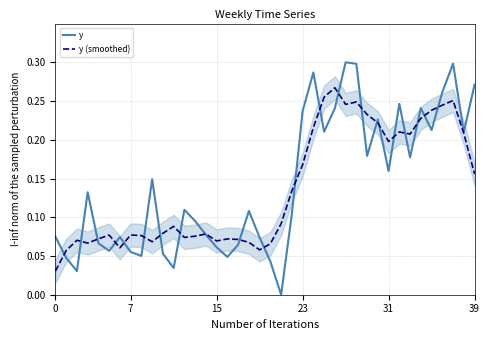

What is the label of the 18th point from the right?

22